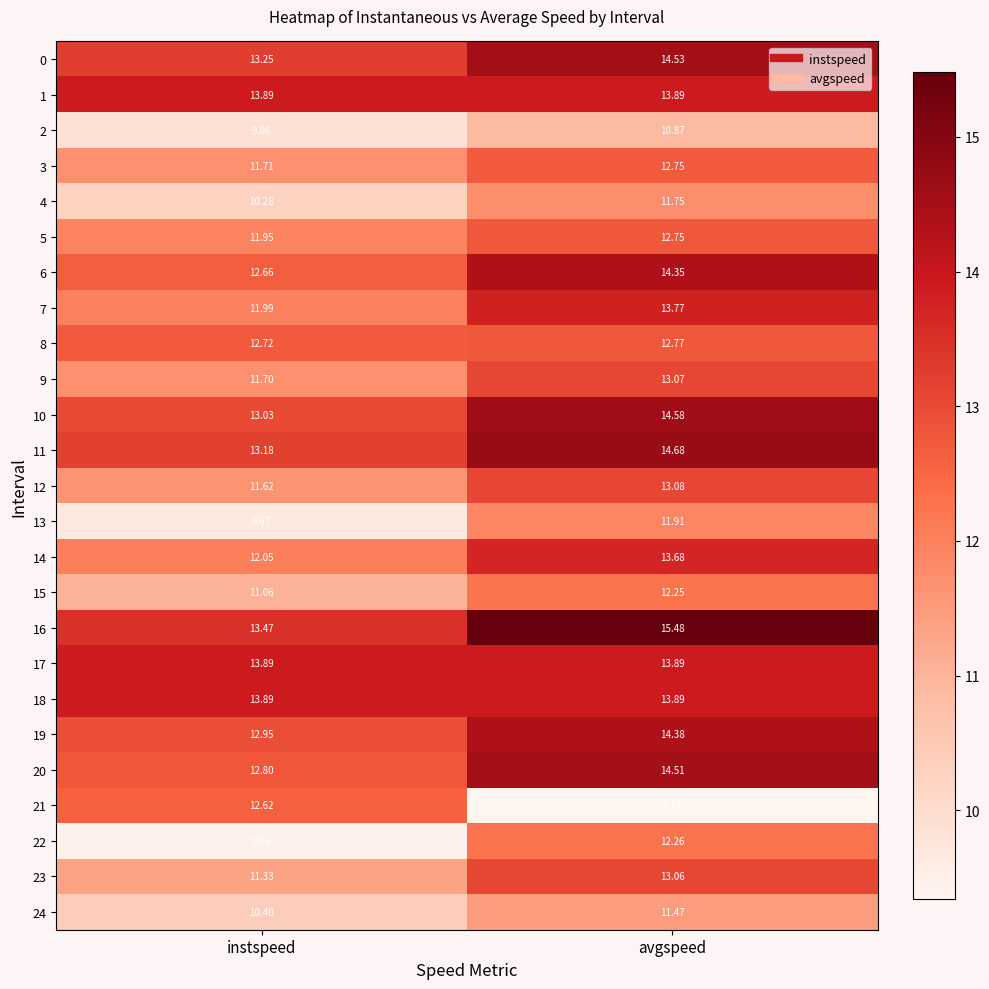

Rank the categories by 3 value from lowest to highest.

instspeed, avgspeed